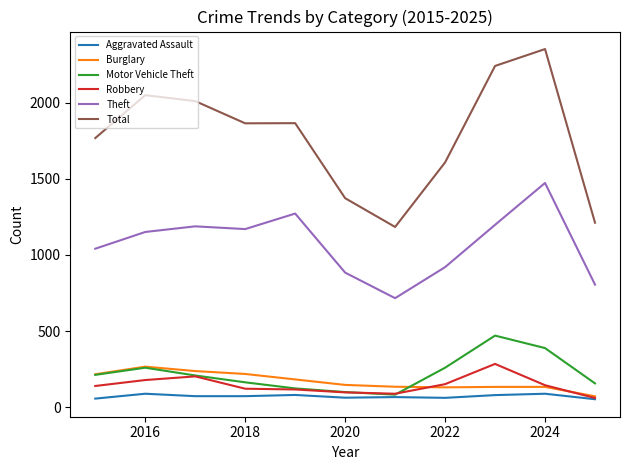

True or false: Burglary and Theft cross at least once.

False